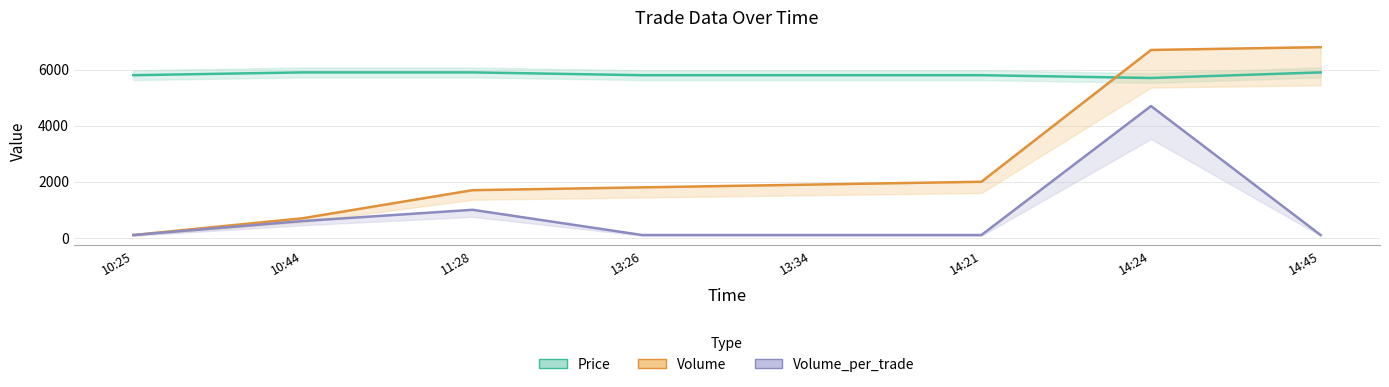

True or false: Volume_per_trade has a value of 171 at 14:45.

False